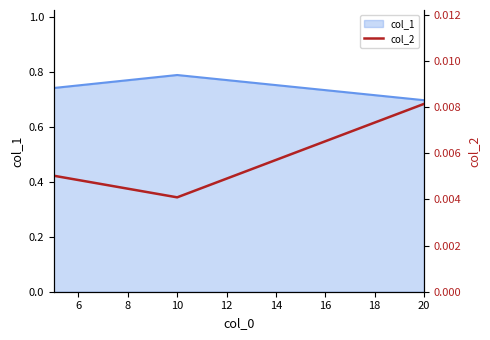

How many lines are shown in the chart?

1